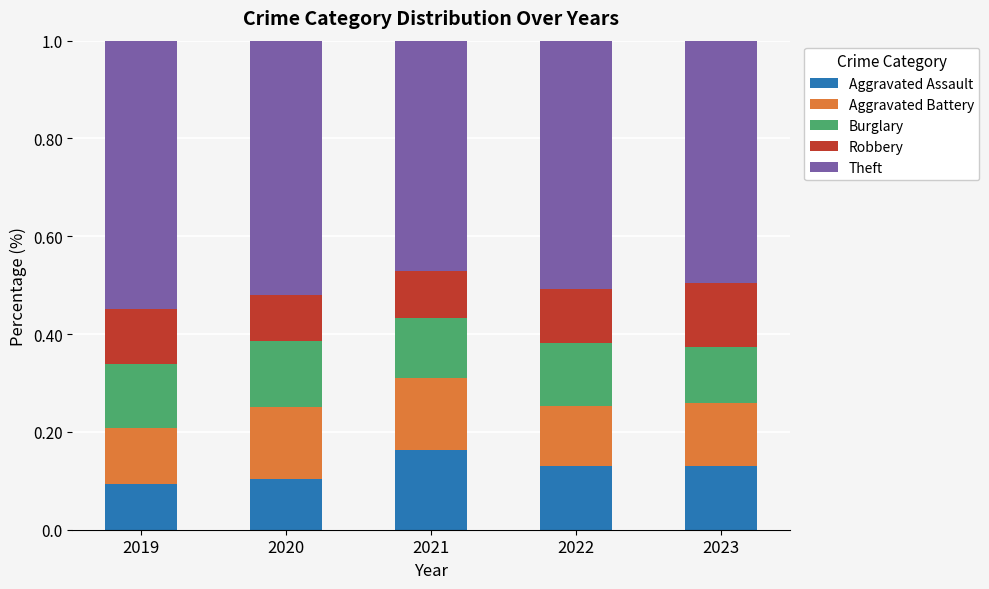

At which label does Aggravated Assault reach its peak?

2021